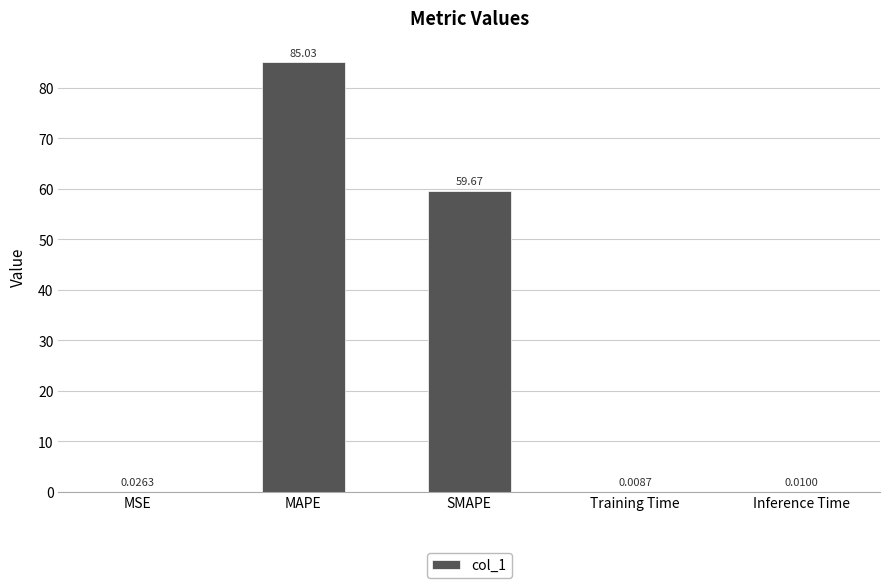

Which category has the highest value across all series?

MAPE